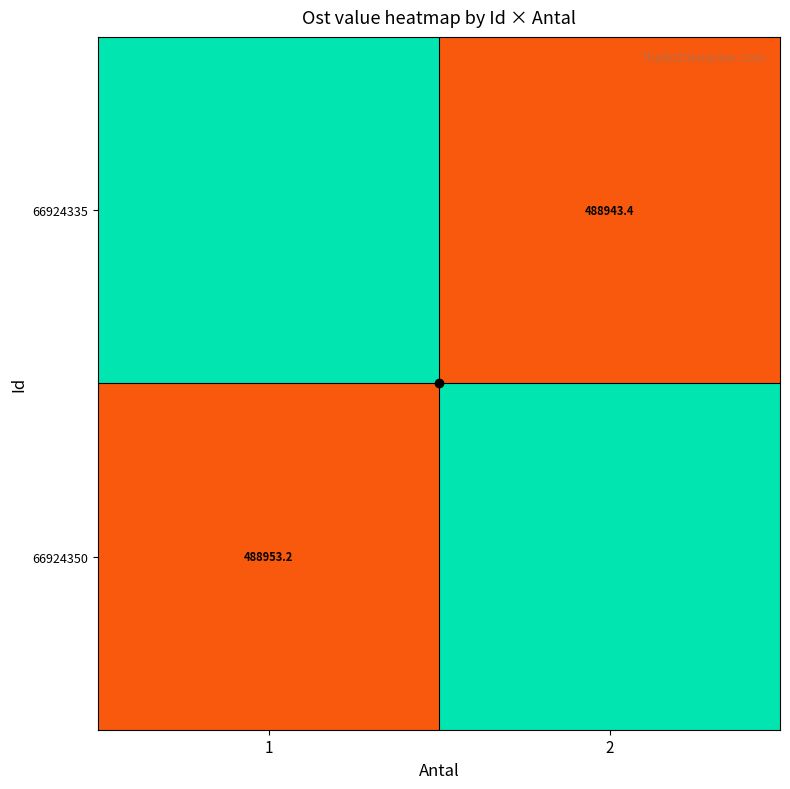

Where does the 66924350 series first go above 488953?

1